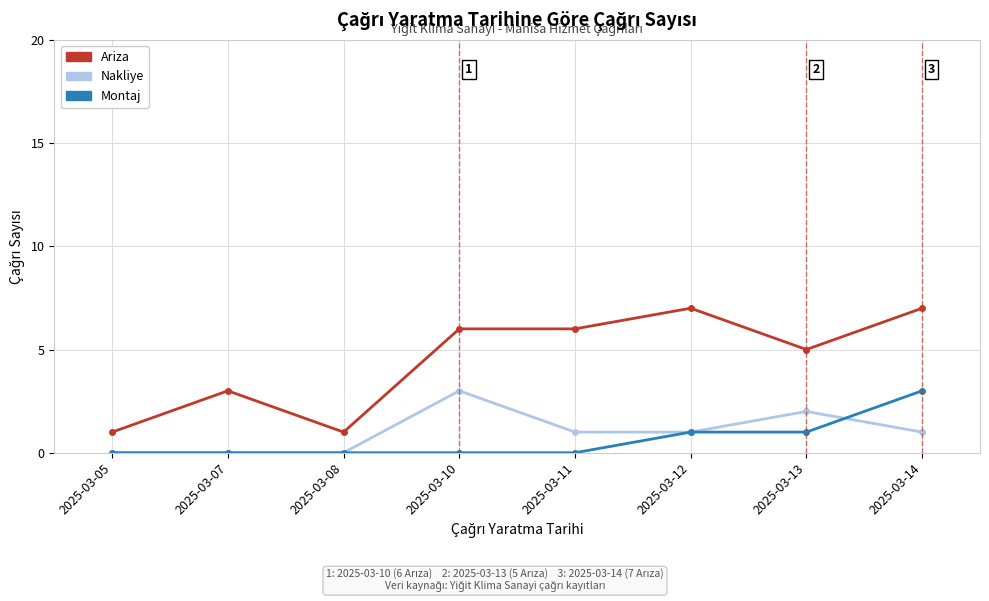

True or false: Montaj and Ariza intersect in this chart.

False